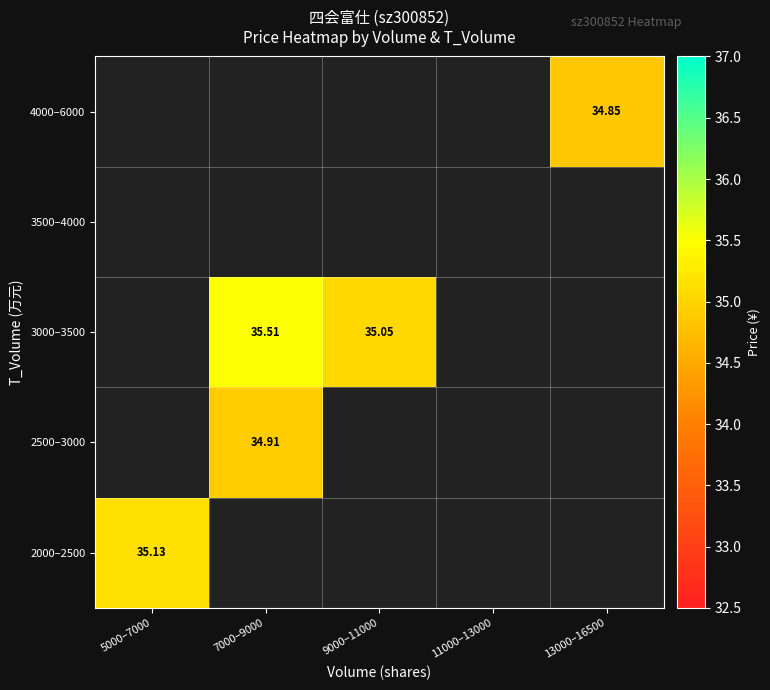

What is the minimum value shown in the chart?

34.8